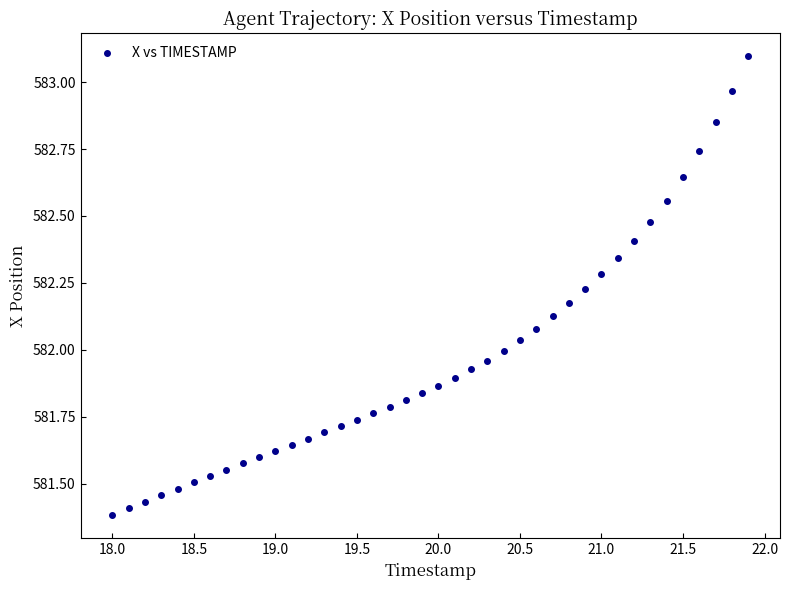

What is the range of X values (max minus min)?

3.9